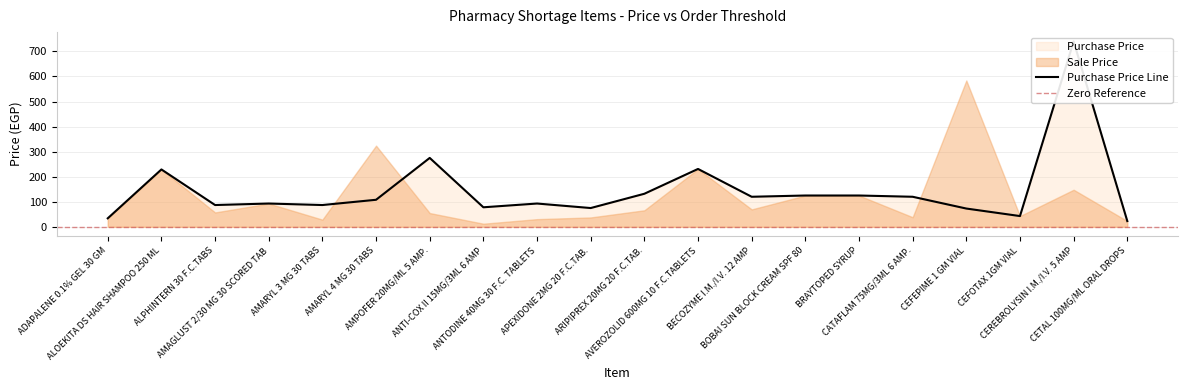

What is the label of the 2nd point from the left?

ALOEKITA DS HAIR SHAMPOO 250 ML